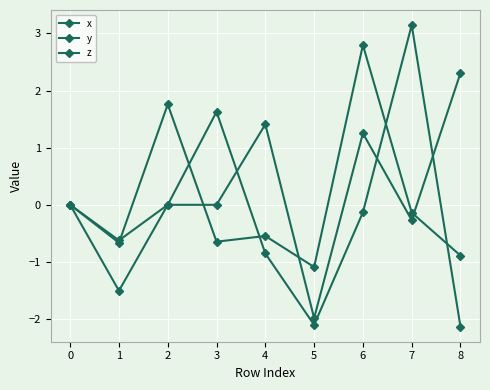

Does the chart have visible grid lines?

Yes